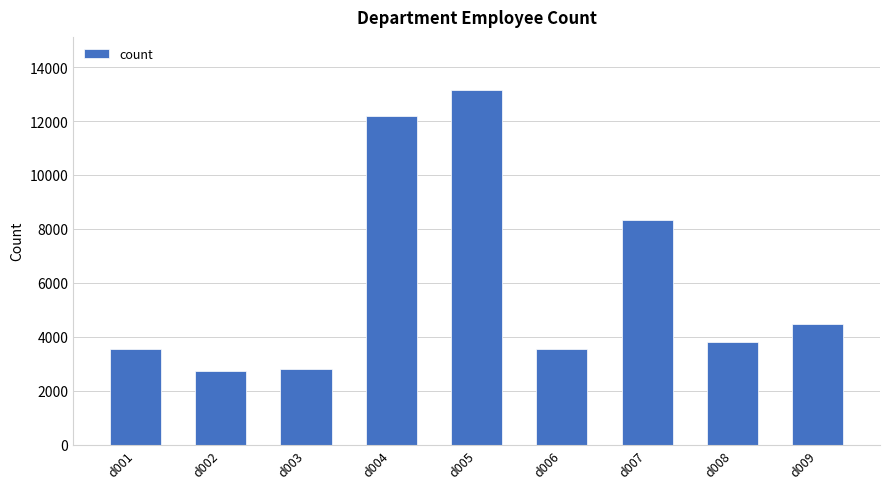

What is the sum of the values at d006 and d001?

7102